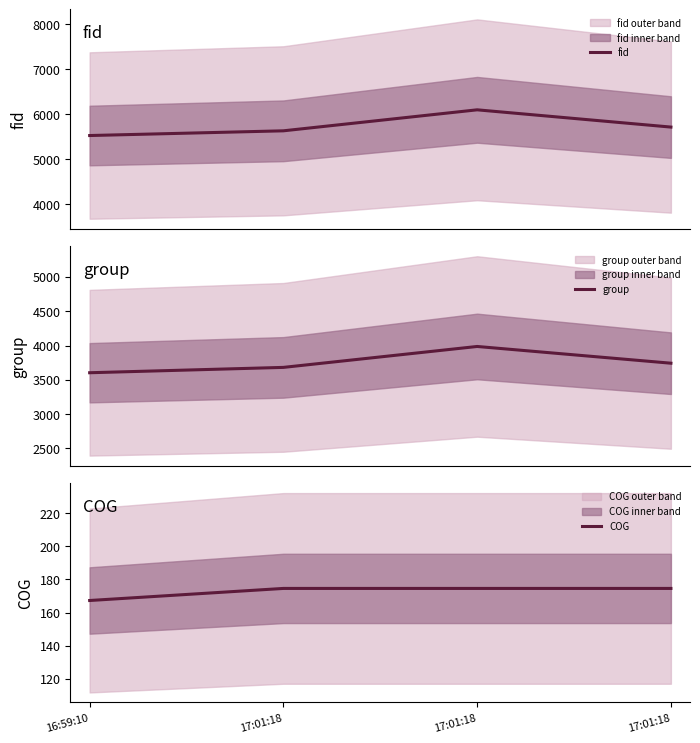

Rank the categories by COG value from highest to lowest.

17:01:18, 17:01:18, 17:01:18, 16:59:10